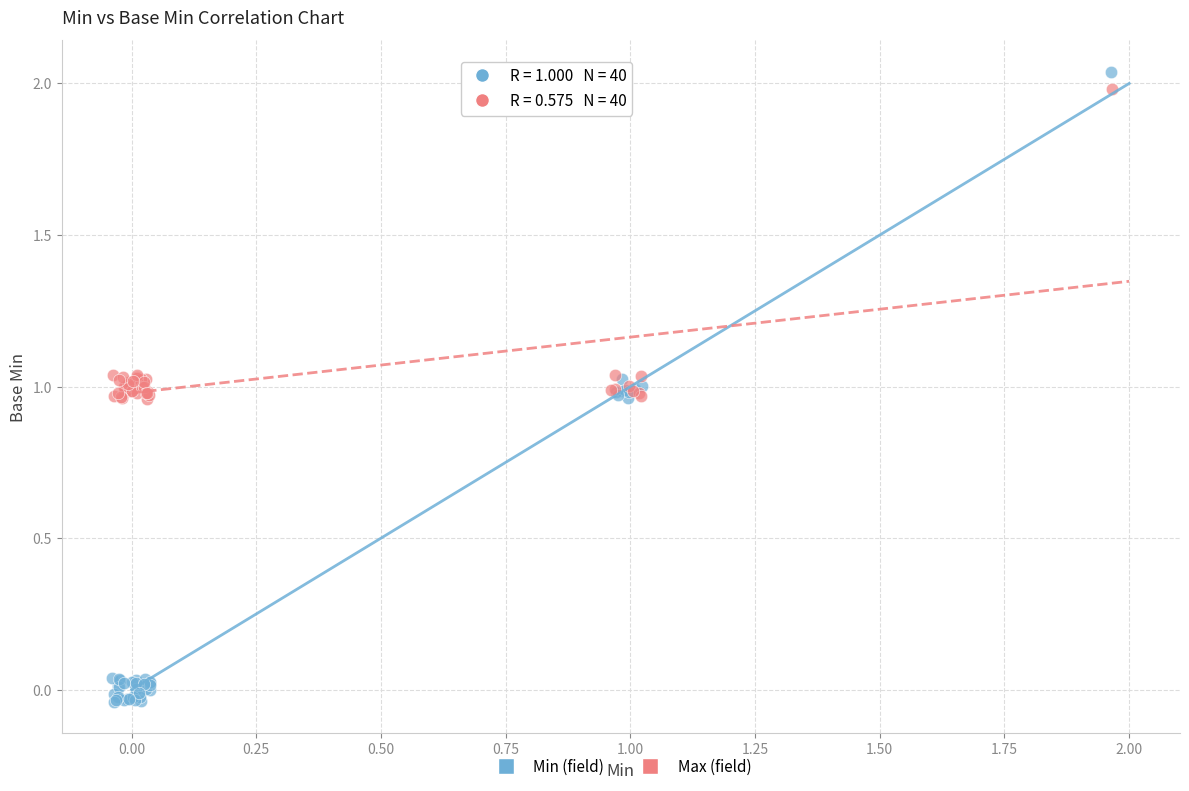

Which series has the widest spread of Y values?

Min (field)